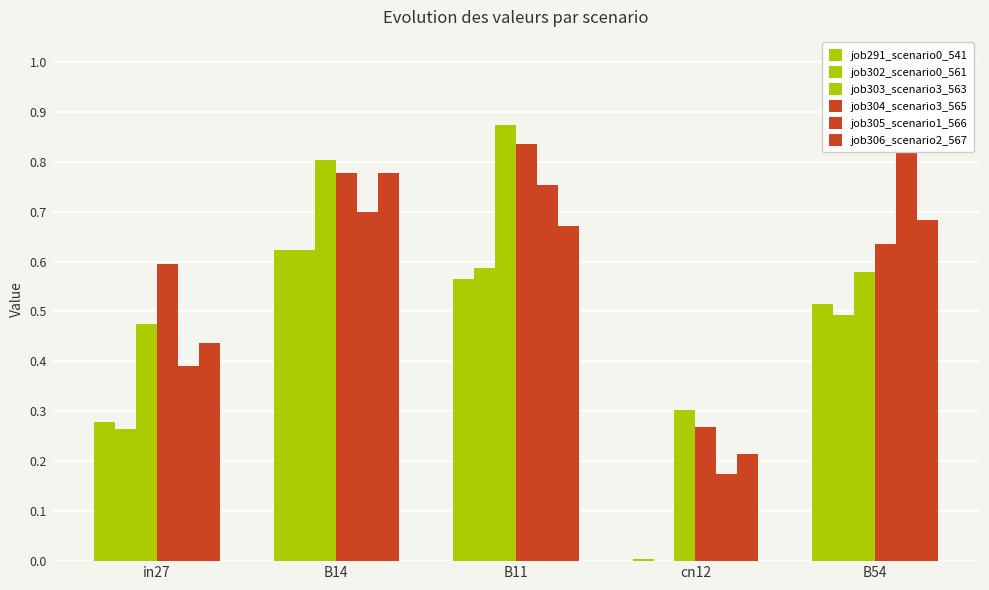

The job304_scenario3_565 series shows 0.8 at B11. True or false?

True